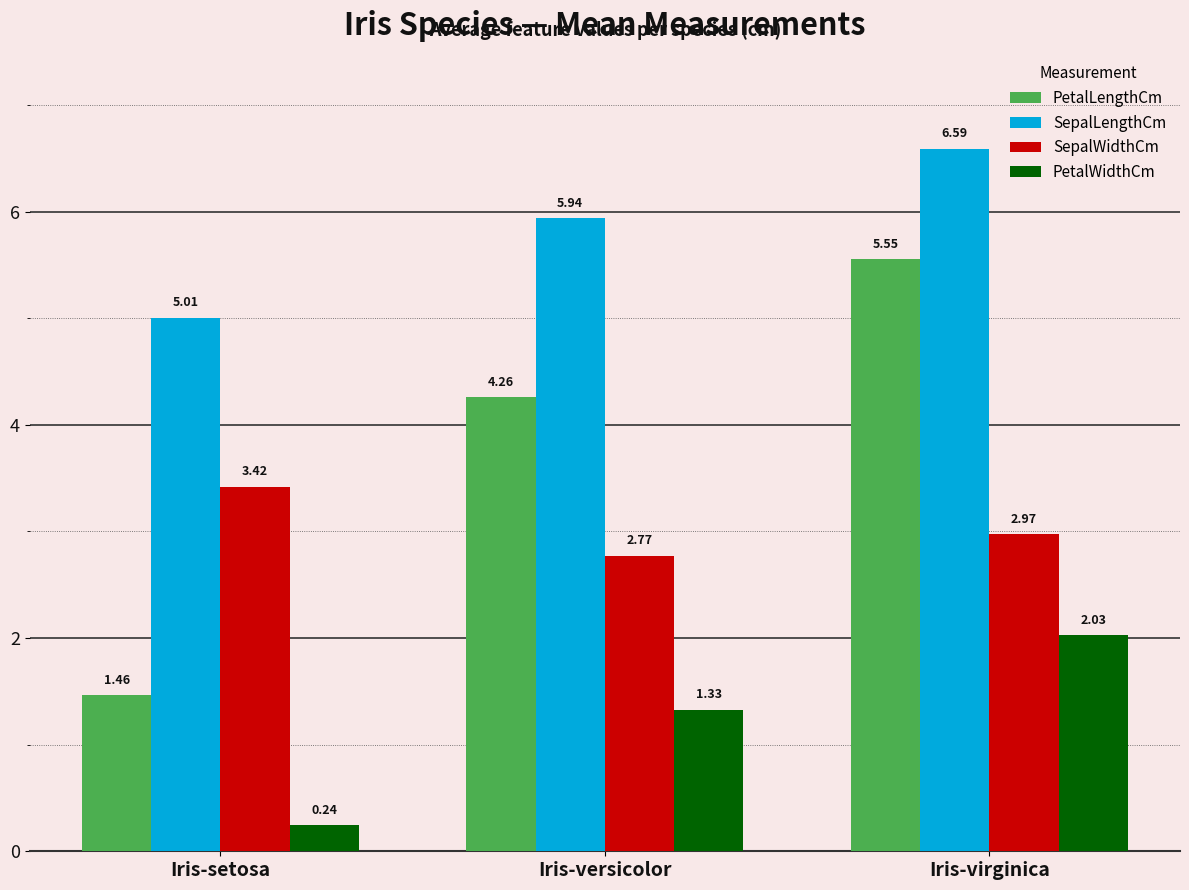

How many distinct data groups are displayed?

4